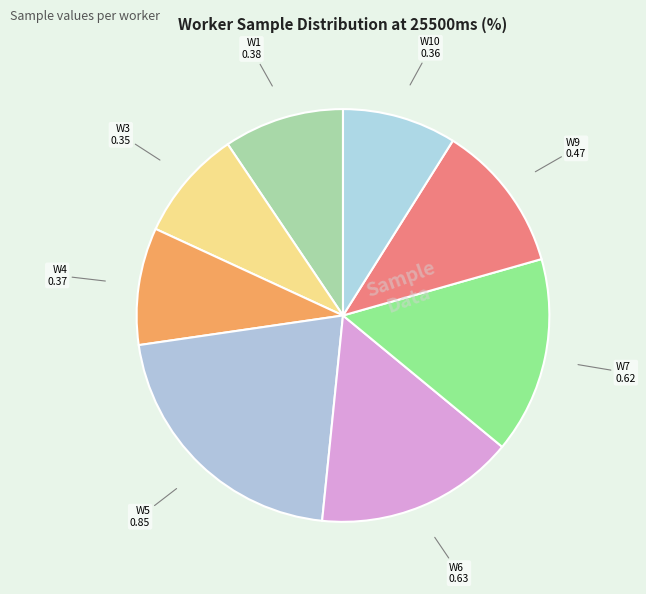

Is the sum of W9 and W10 greater than half?

No